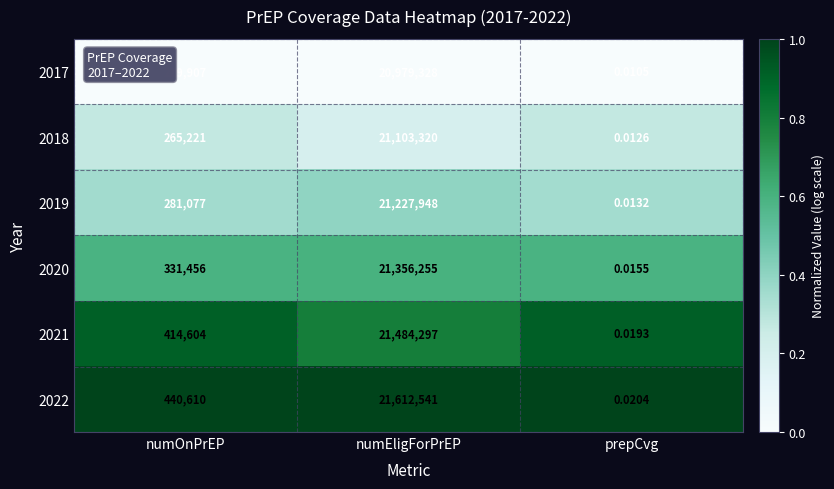

Where is 2018 nearest to the value 10551660?

numOnPrEP